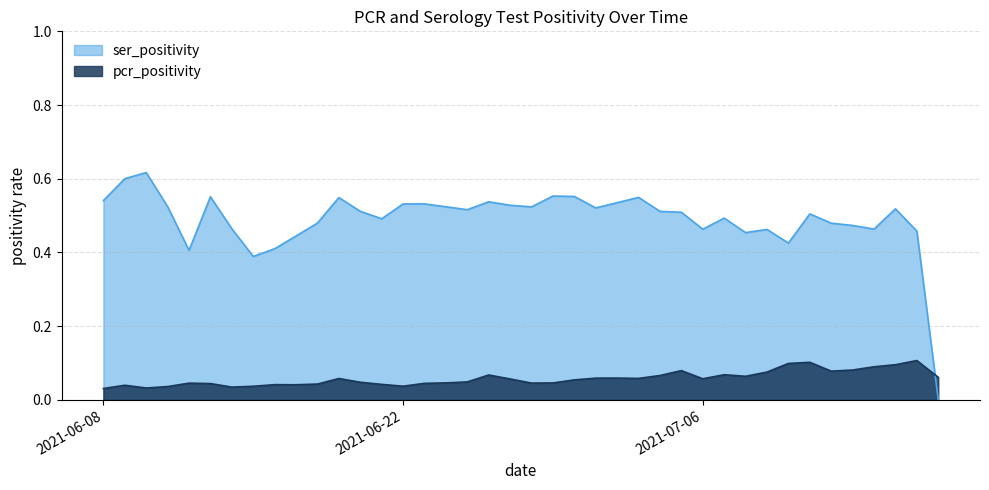

What is the value of the ser_positivity point at the 16th from the left?

0.5